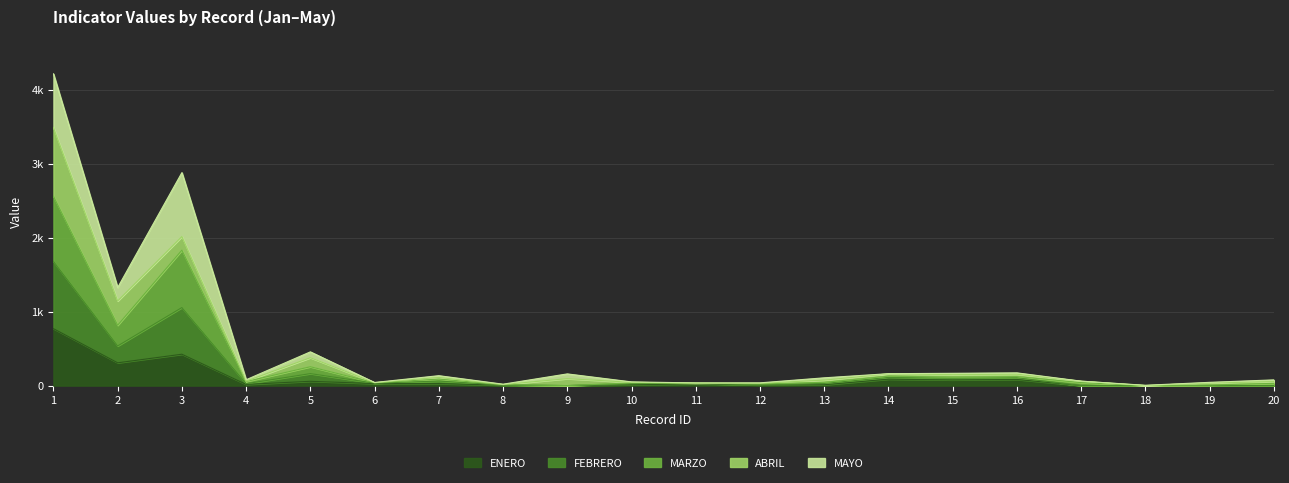

Which category has the lowest value in the MARZO series?

9